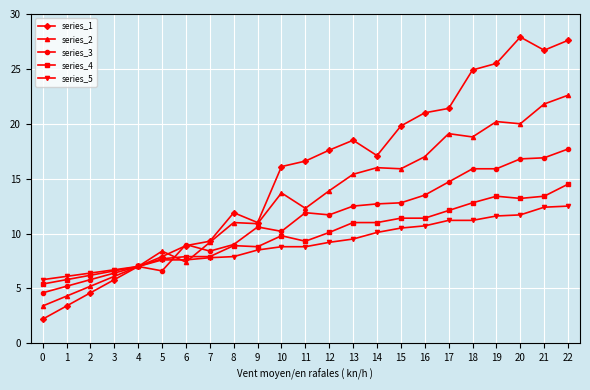

What is the difference between the series_4 values at 20 and 8?

4.3